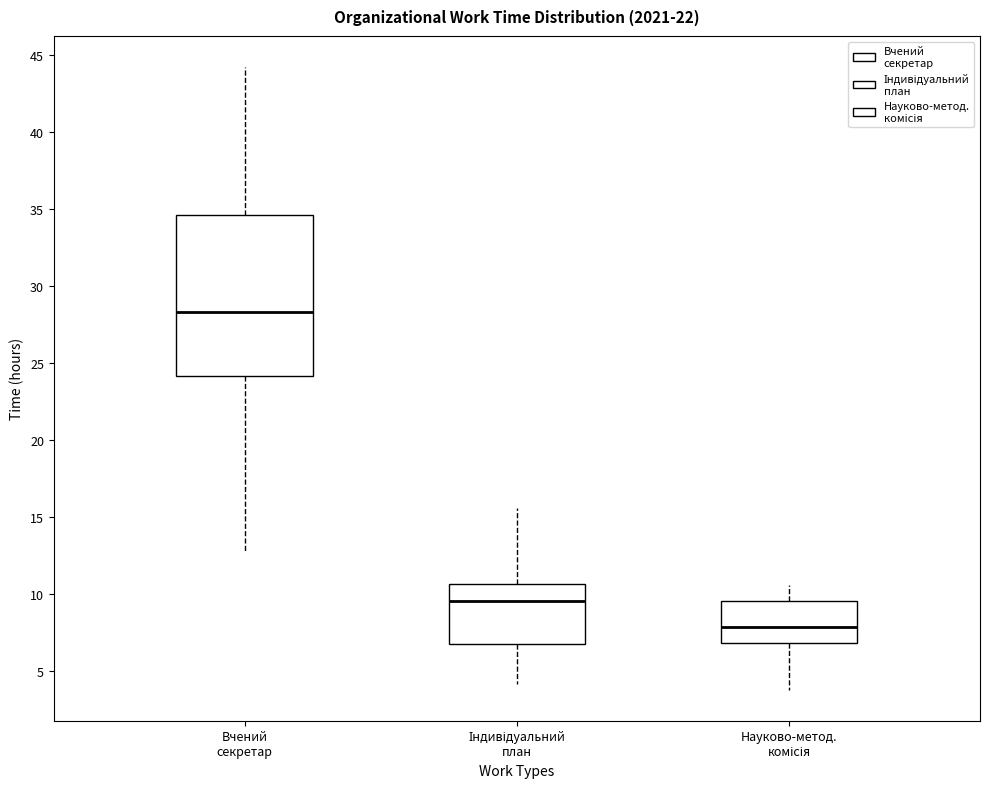

Reading left to right, transcribe this box plot: for each box, give where its median line is, the range the box spans, and where its two whiskers end, as read against the y-axis. The values are not printed on the chart, so give them approximately, as read against the axis.

Вчений секретар: median 28.5, box 24.0 to 34.5, whiskers 13.0 to 44.0
Індивідуальний план: median 9.5, box 7.0 to 10.5, whiskers 4.0 to 15.5
Науково-метод. комісія: median 8.0, box 7.0 to 9.5, whiskers 4.0 to 10.5